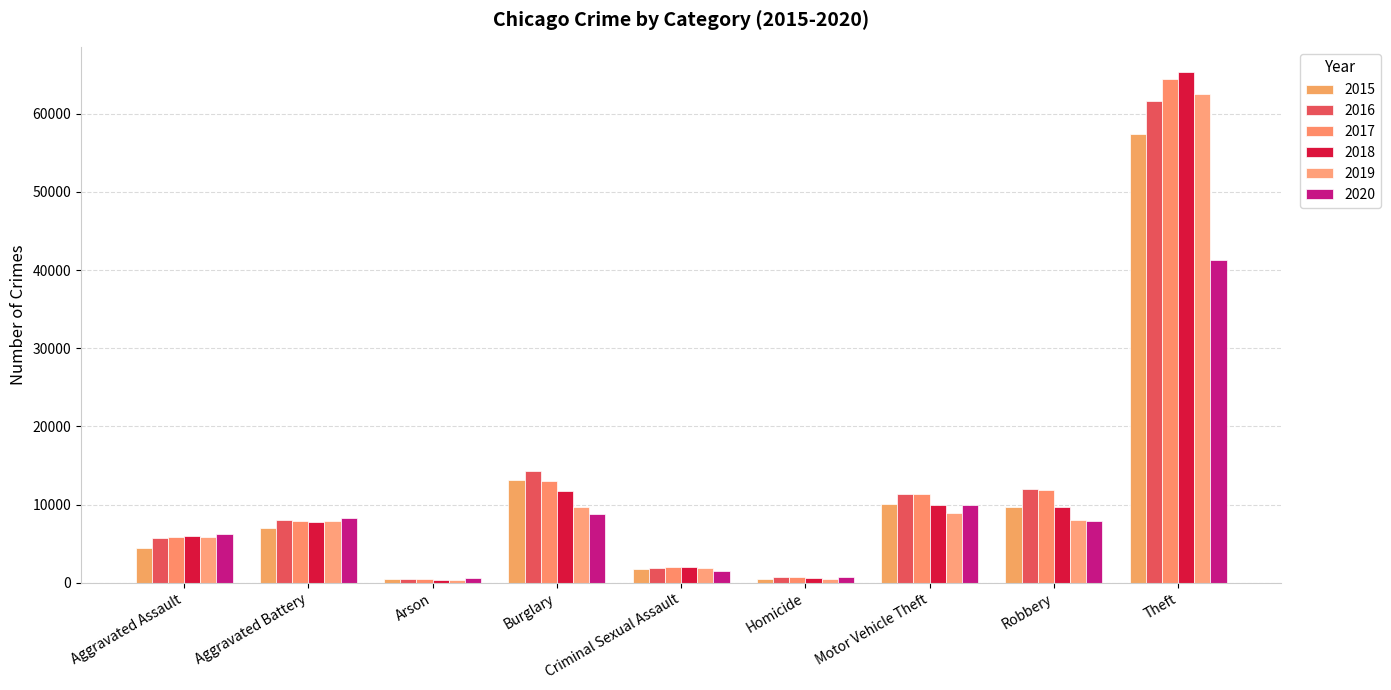

How many categories are shown in the chart?

9